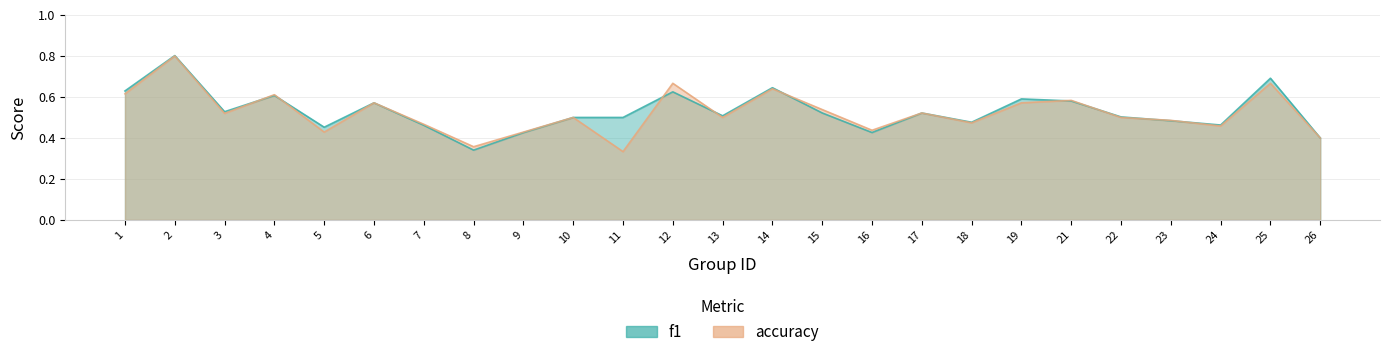

What is the sum of all f1 values?

13.3